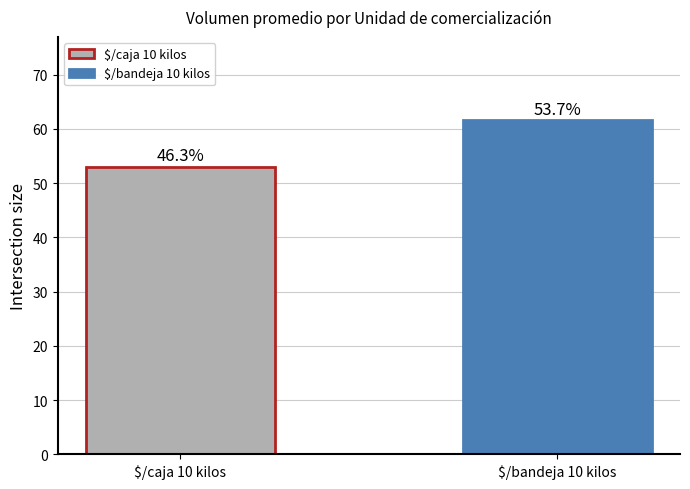

Are the bars horizontal?

No